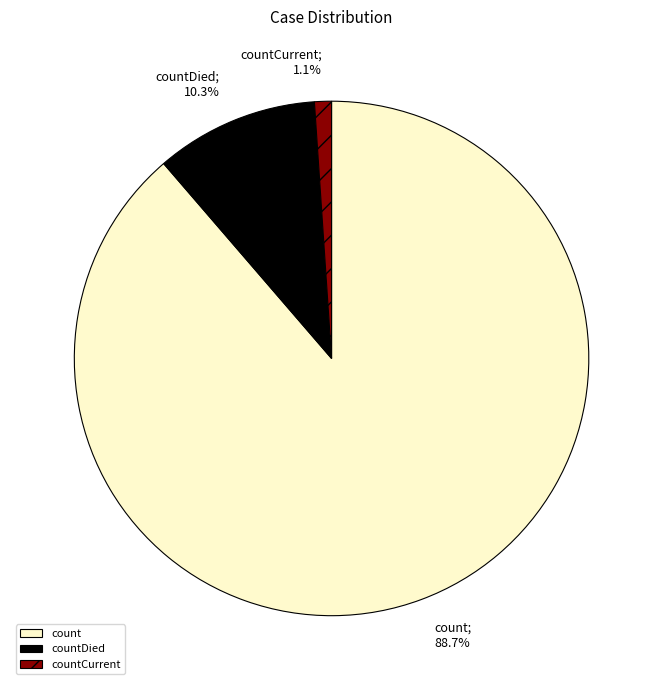

True or false: countDied accounts for 80% of the total.

False